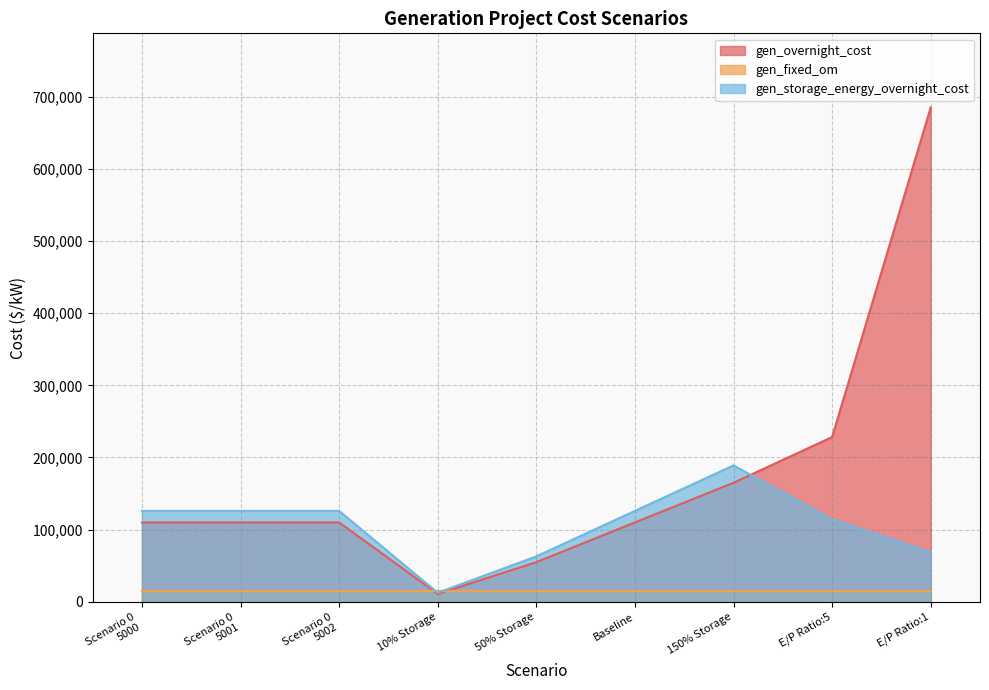

Rank the categories by gen_storage_energy_overnight_cost value from lowest to highest.

10% Storage, 50% Storage, E/P Ratio:1, E/P Ratio:5, Scenario 0
5000, Scenario 0
5001, Scenario 0
5002, Baseline, 150% Storage